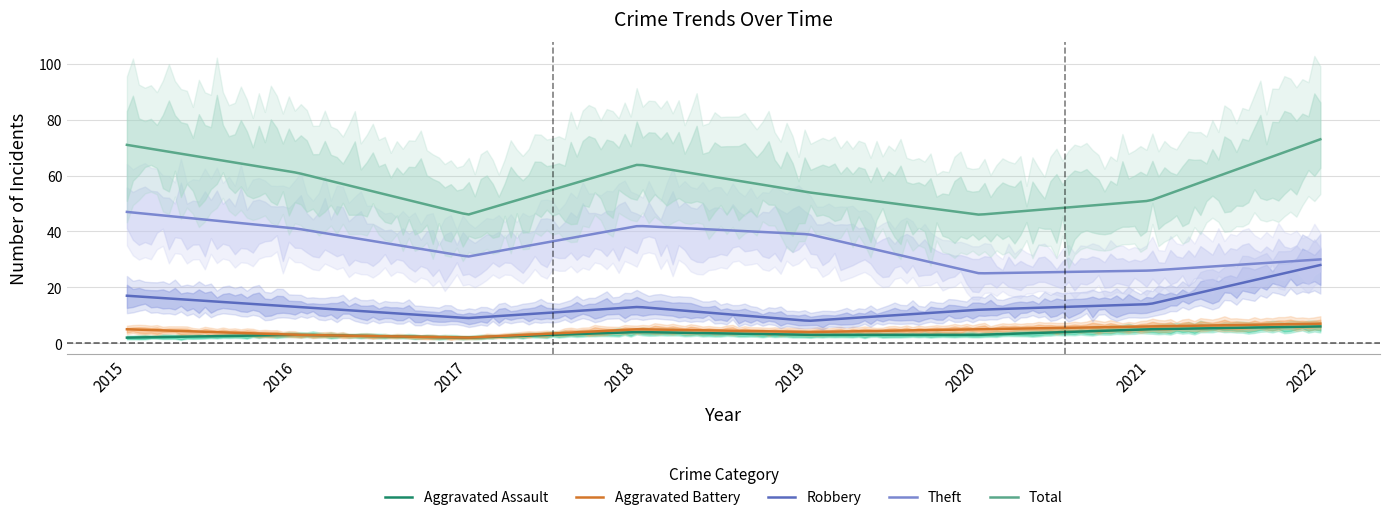

Where does the Aggravated Battery series first go above 5?

2021